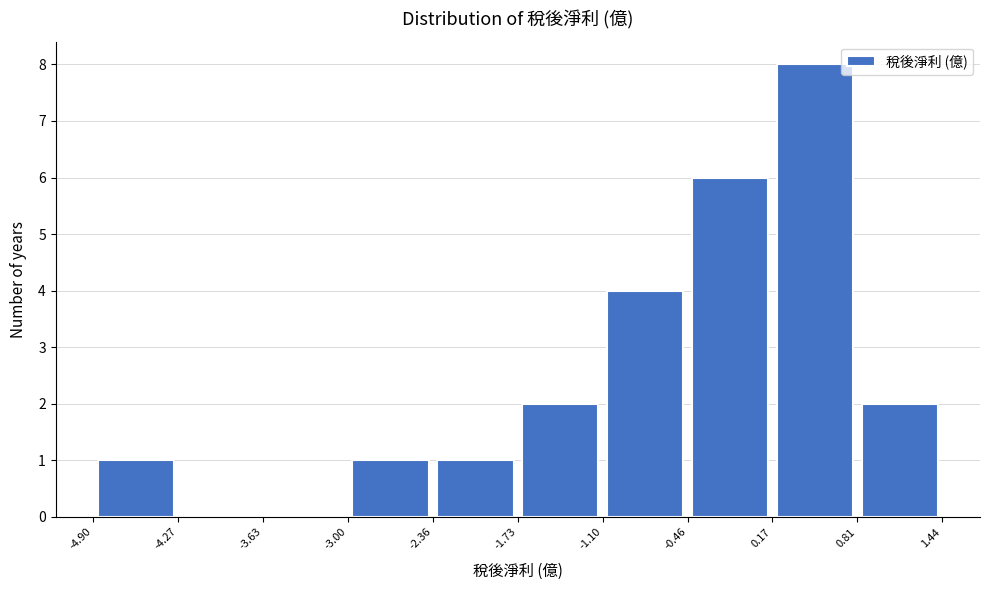

Reading left to right, list every bar in this chart as the range it spans on the x-axis followed by its height. The values are not printed on the chart, so give them approximately, as read against the axis.

-4.90 to -4.27: 1
-4.27 to -3.63: 0
-3.63 to -3.00: 0
-3.00 to -2.36: 1
-2.36 to -1.73: 1
-1.73 to -1.10: 2
-1.10 to -0.46: 4
-0.46 to 0.17: 6
0.17 to 0.81: 8
0.81 to 1.44: 2